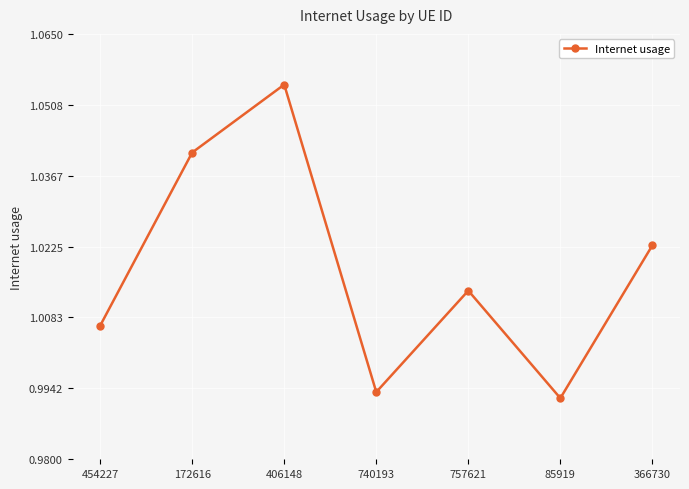

True or false: the data shows 0.5 at 454227.

False